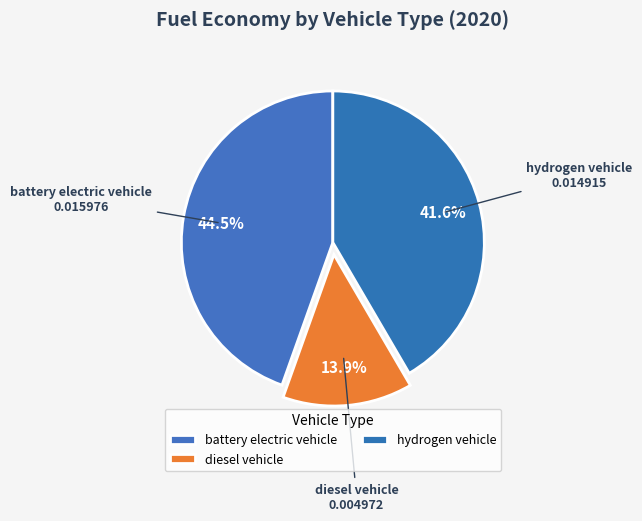

Does battery electric vehicle represent more than half of the total?

No